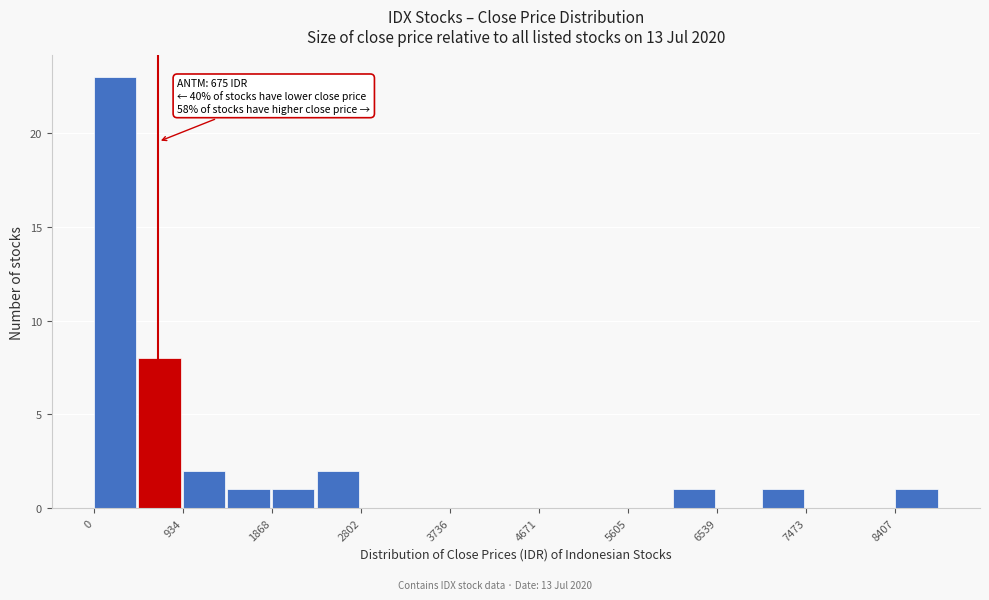

Which range on the x-axis has the tallest bar?

0 to 500